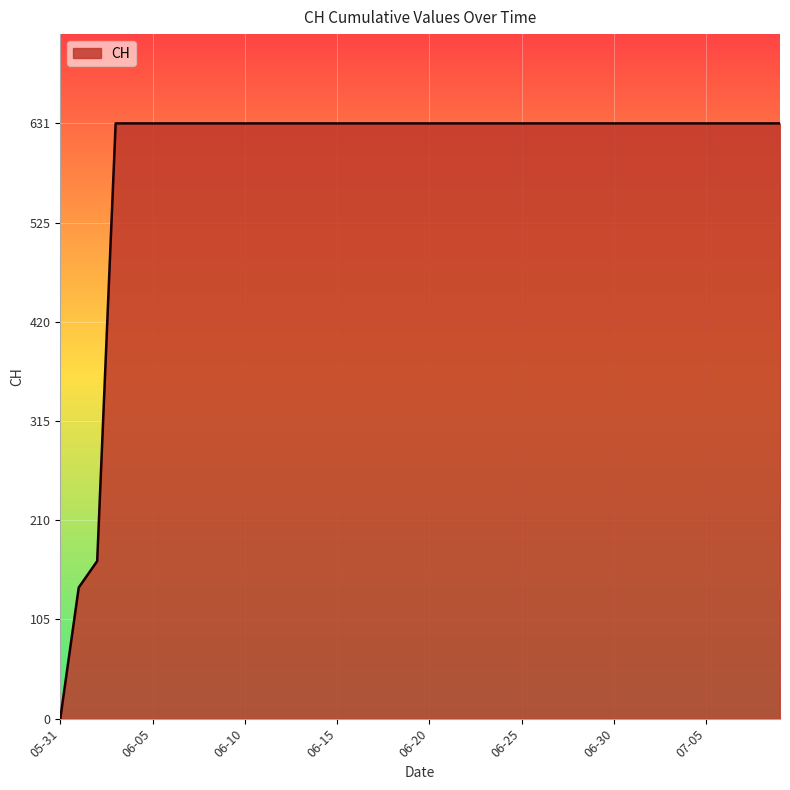

What is the difference between the maximum and minimum values?

631